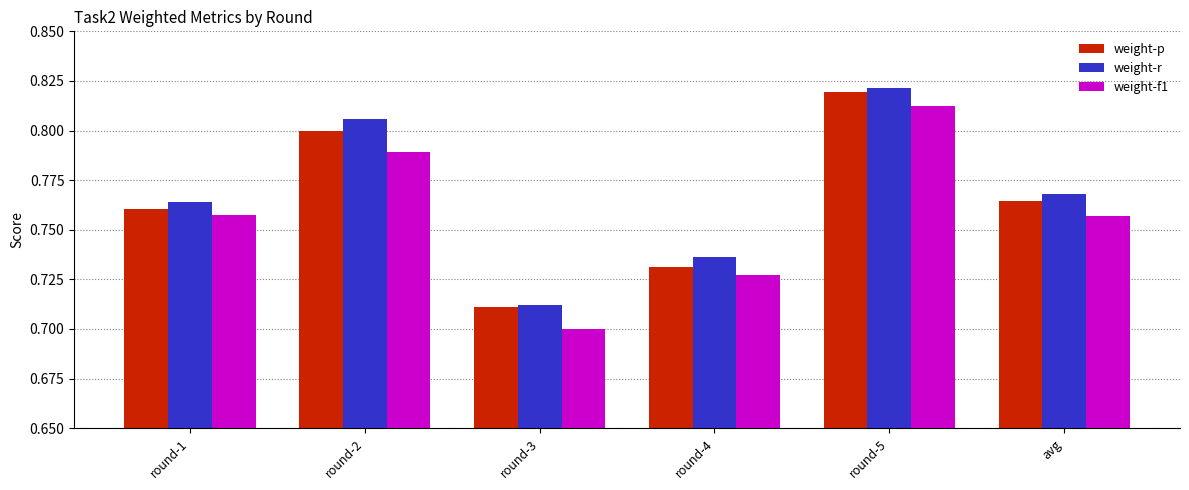

Between round-3 and round-5, which series saw the biggest shift?

weight-f1